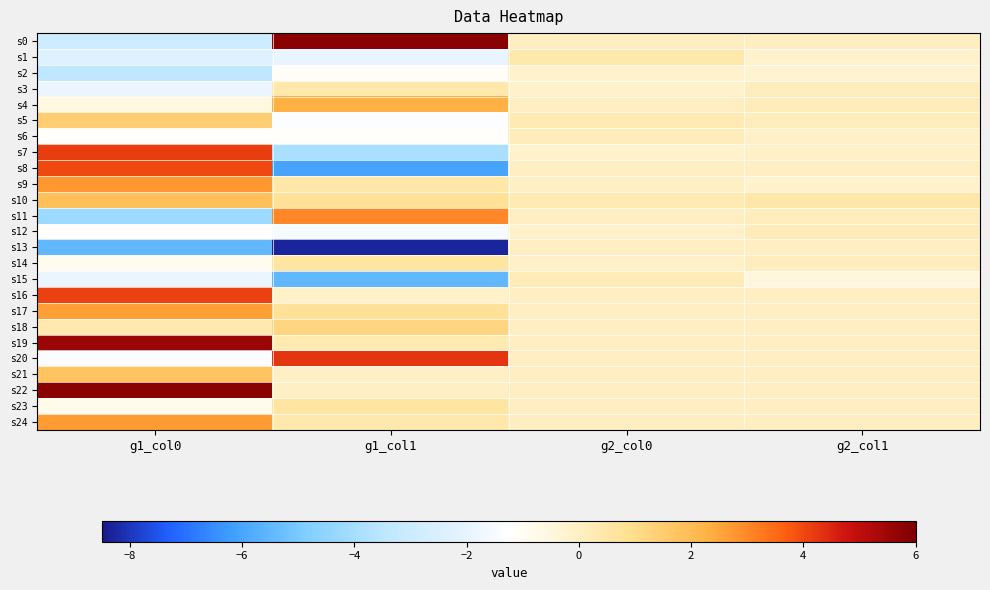

What is the total value across all series at g1_col1?

-9.9